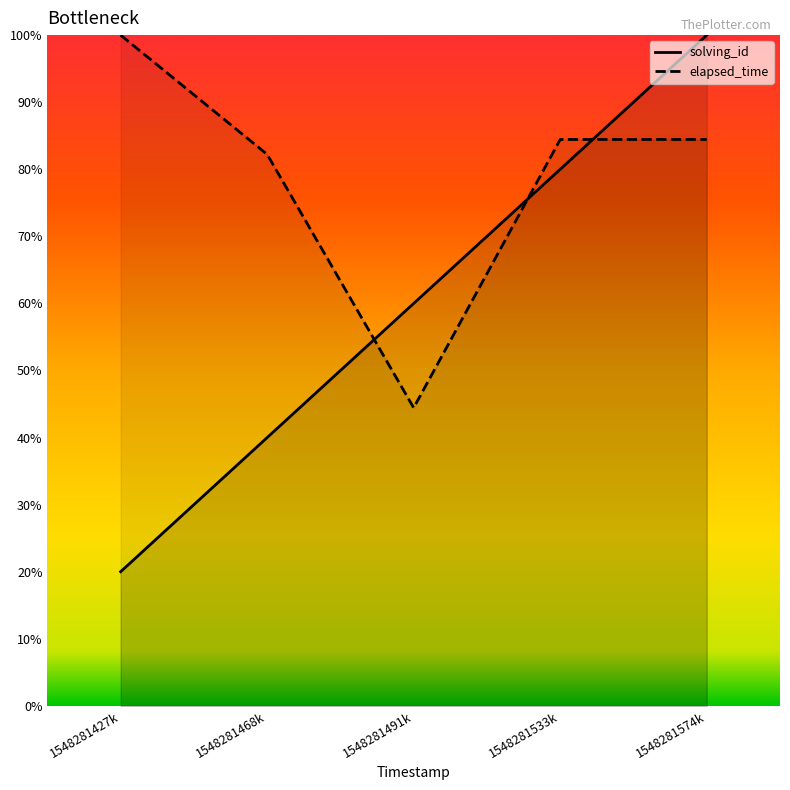

Between 1548281491k and 1548281533k, which series saw the biggest shift?

elapsed_time